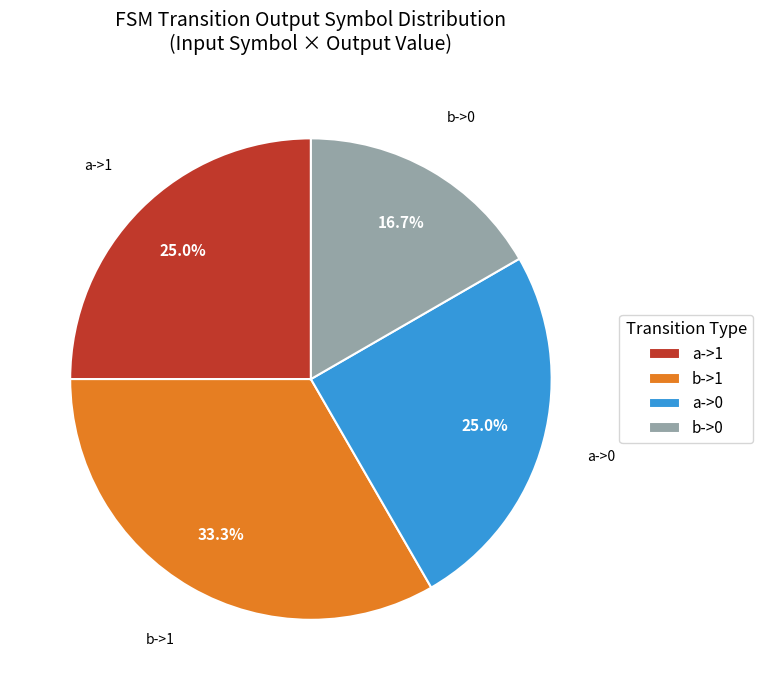

To the nearest percent, what is the average slice percentage?

25%